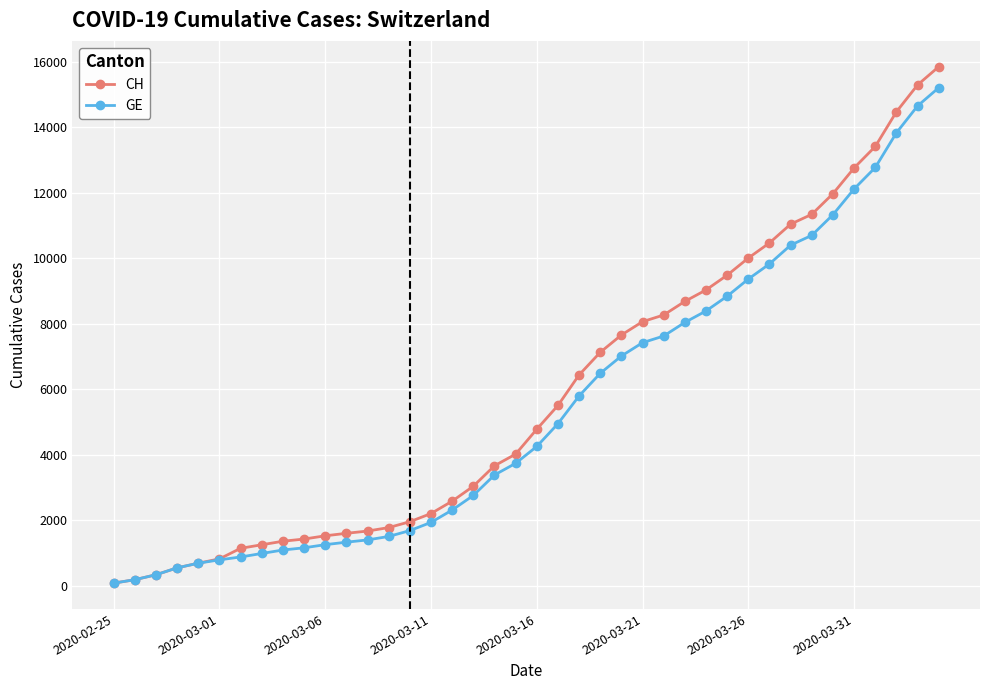

What is the highest value of the CH series?

15850